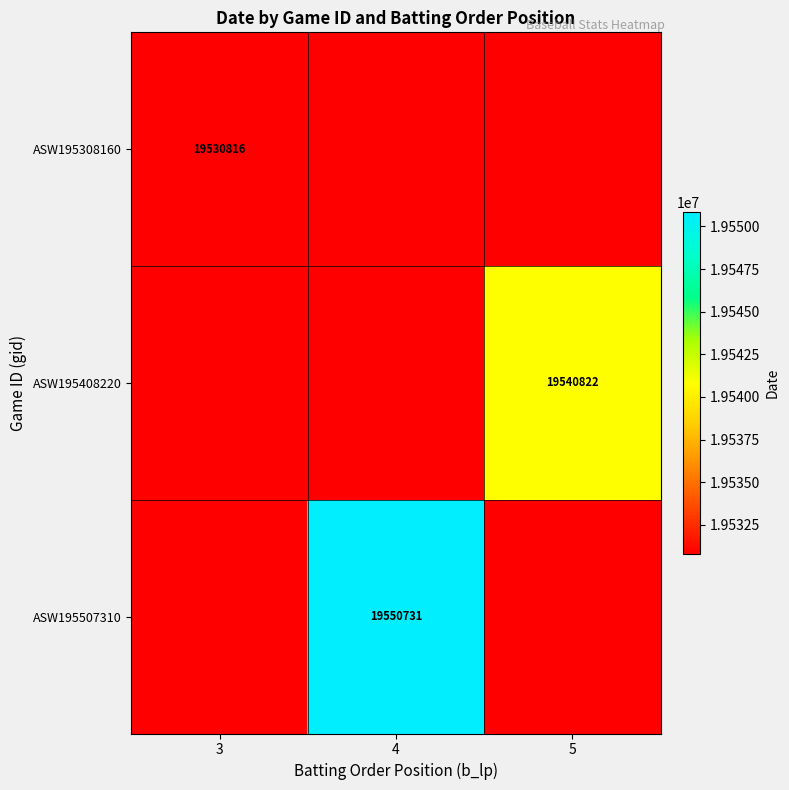

True or false: ASW195408220 has a value of 12517937 at 5.

False